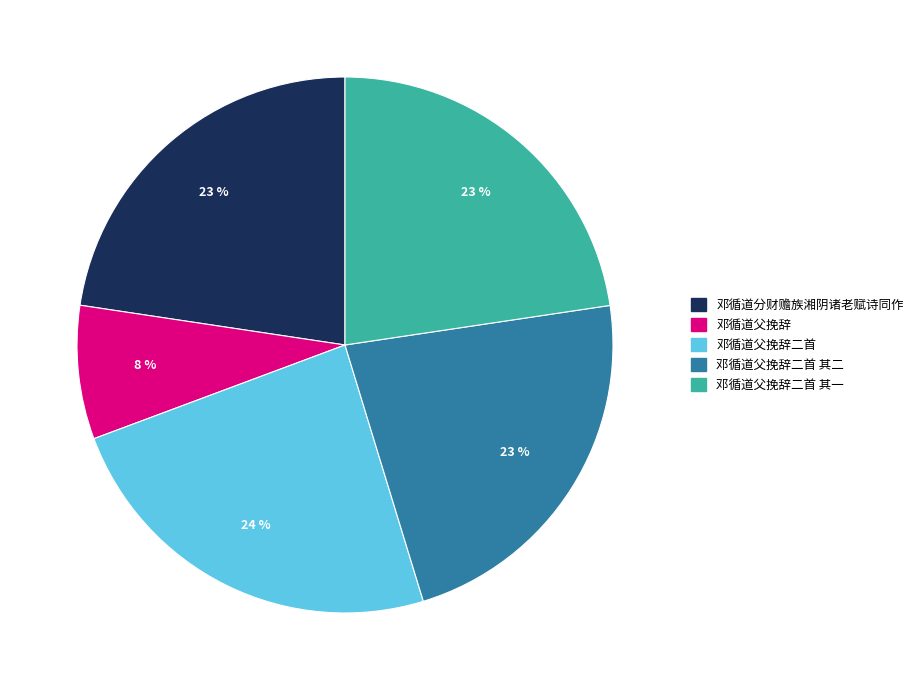

To the nearest percent, what is the difference between the largest and smallest slice percentages?

16%